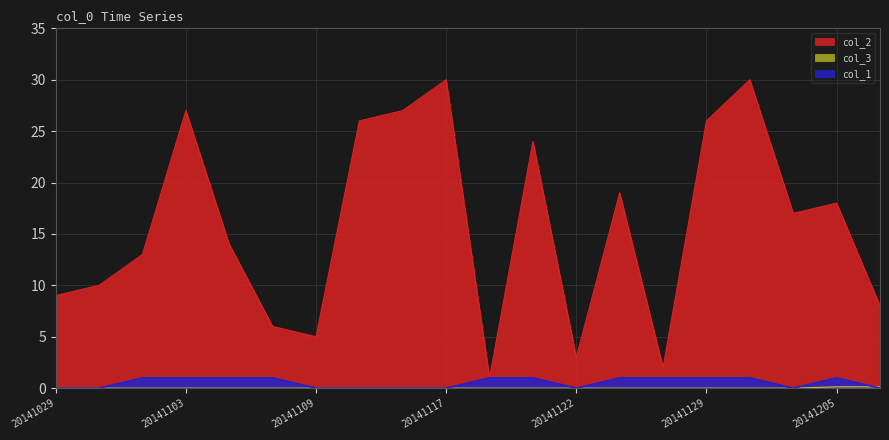

What is the maximum value for col_3?

0.1